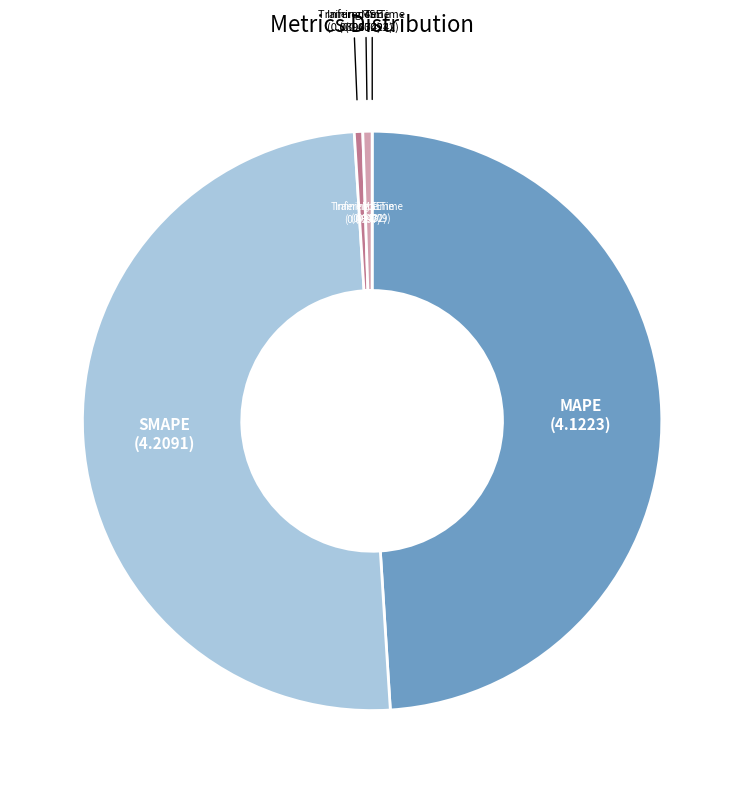

Count the number of slices in the pie.

5